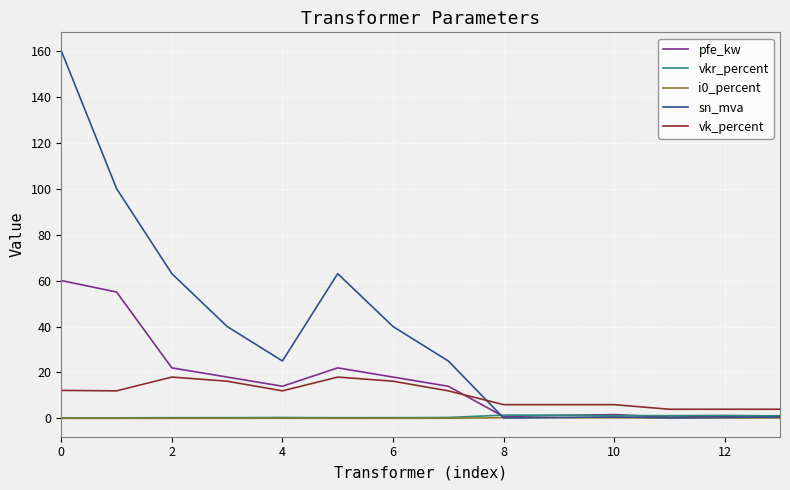

True or false: i0_percent and vk_percent intersect in this chart.

False